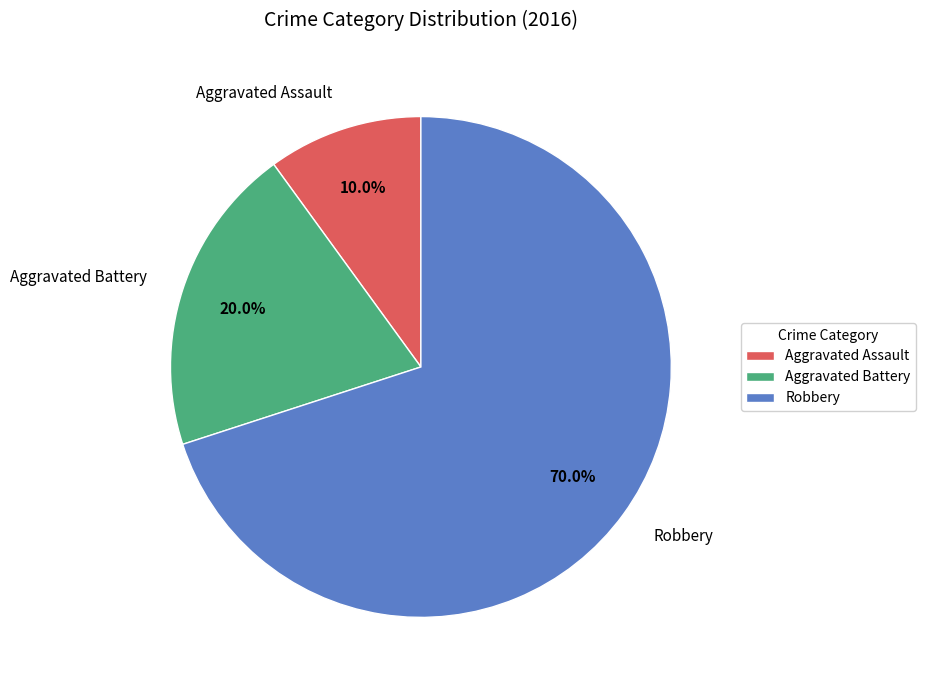

What percentage do Aggravated Assault and Robbery together represent?

80.0%